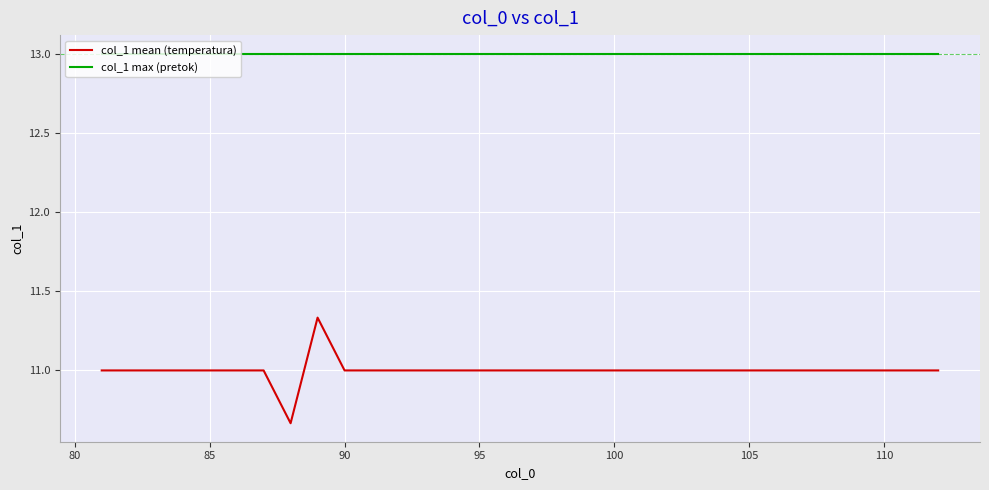

List the series in order of their overall mean, lowest first.

col_1 mean (temperatura), col_1 max (pretok)